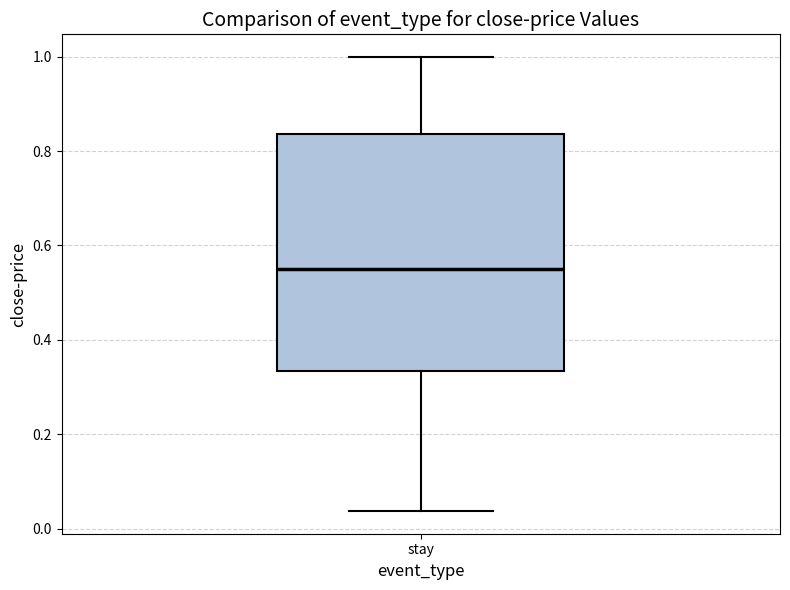

Read this box plot against the y-axis: the position of the median line, the range covered by the box, and the ends of both whiskers. The values are not printed on the chart, so give them approximately, as read against the axis.

median 0.54, box 0.34 to 0.84, whiskers 0.04 to 1.00